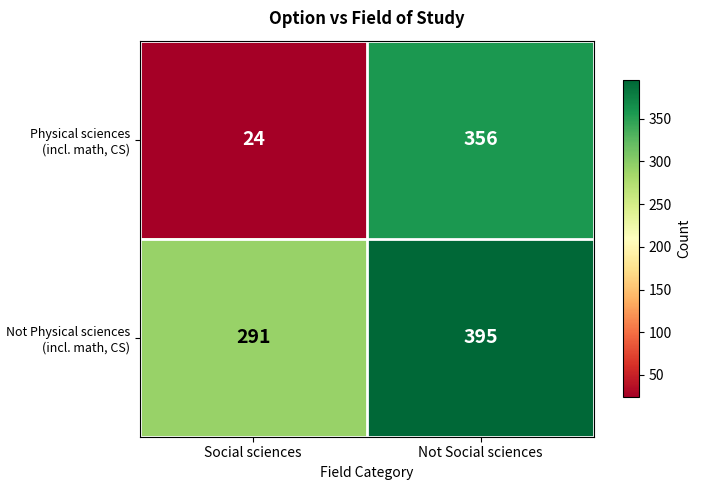

The Physical sciences (incl. math, CS) series shows 24 at Social sciences. True or false?

True